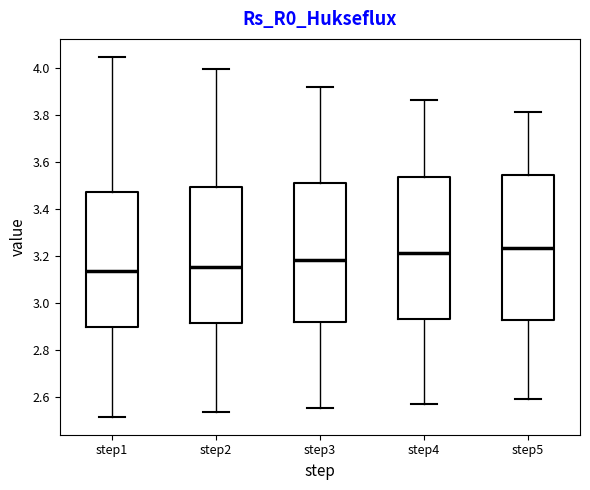

Reading left to right, transcribe this box plot: for each box, give where its median line is, the range the box spans, and where its two whiskers end, as read against the y-axis. The values are not printed on the chart, so give them approximately, as read against the axis.

step1: median 3.14, box 2.90 to 3.48, whiskers 2.52 to 4.04
step2: median 3.16, box 2.92 to 3.50, whiskers 2.54 to 4.00
step3: median 3.18, box 2.92 to 3.52, whiskers 2.56 to 3.92
step4: median 3.22, box 2.94 to 3.54, whiskers 2.58 to 3.86
step5: median 3.24, box 2.92 to 3.54, whiskers 2.60 to 3.82